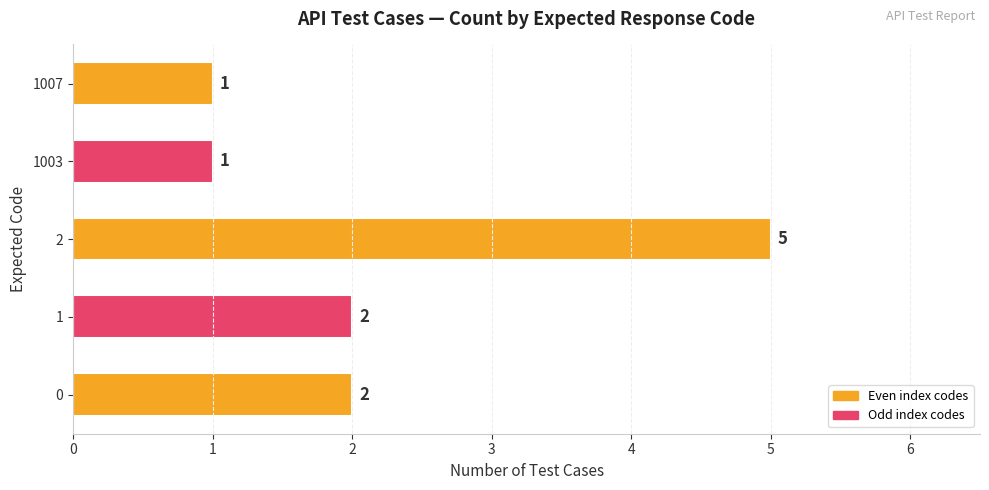

What is the change in value from 1 to 2?

+3